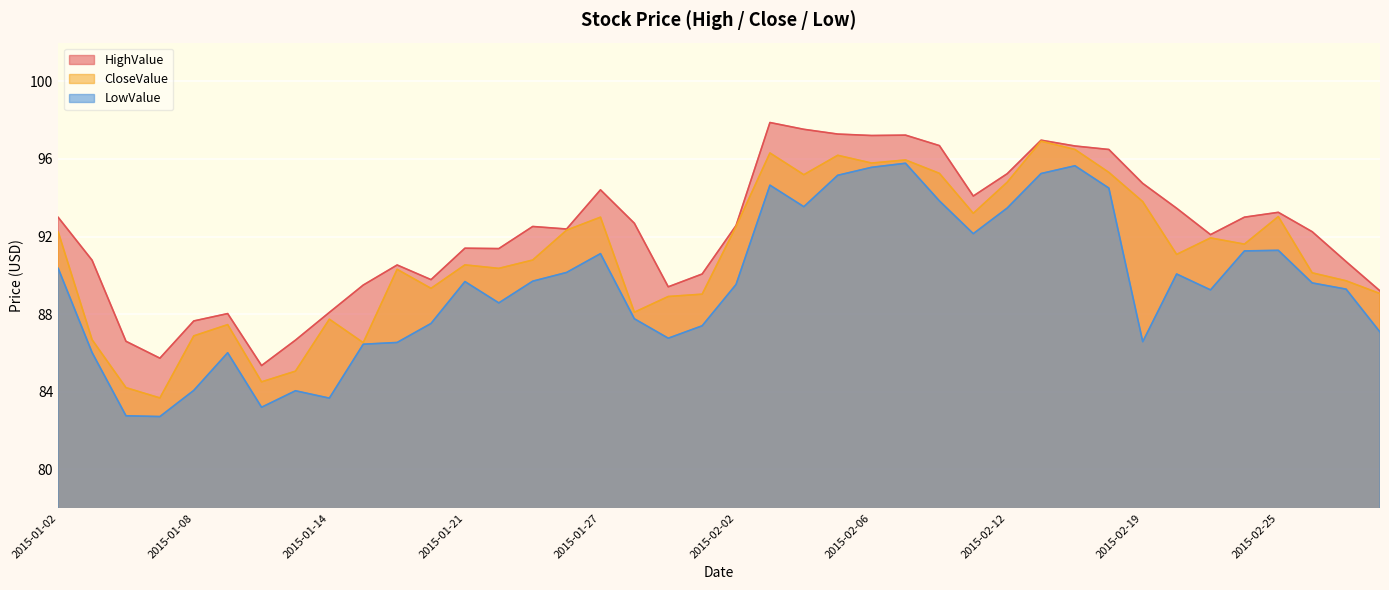

Reading right to left, extract all data points from this chart.

HighValue: 89.2	90.7	92.2	93.2	93.0	92.1	93.5	94.7	96.5	96.7	97.0	95.2	94.1	96.7	97.2	97.2	97.3	97.5	97.9	92.6	90.1	89.4	92.7	94.4	92.4	92.5	91.4	91.4	89.8	90.5	89.5	88.1	86.7	85.3	88.0	87.7	85.7	86.6	90.8	93.0
CloseValue: 89.1	89.7	90.1	93.0	91.6	91.9	91.1	93.8	95.3	96.5	96.9	94.8	93.2	95.3	96.0	95.8	96.2	95.2	96.3	92.5	89.0	88.9	88.1	93.0	92.3	90.8	90.4	90.5	89.3	90.3	86.5	87.7	85.1	84.5	87.5	86.9	83.7	84.2	86.7	92.2
LowValue: 87.1	89.3	89.6	91.3	91.3	89.2	90.1	86.6	94.5	95.7	95.2	93.5	92.2	93.8	95.8	95.6	95.2	93.5	94.7	89.5	87.4	86.8	87.8	91.1	90.2	89.7	88.6	89.7	87.5	86.5	86.5	83.7	84.0	83.2	86.0	84.1	82.7	82.8	86.0	90.4